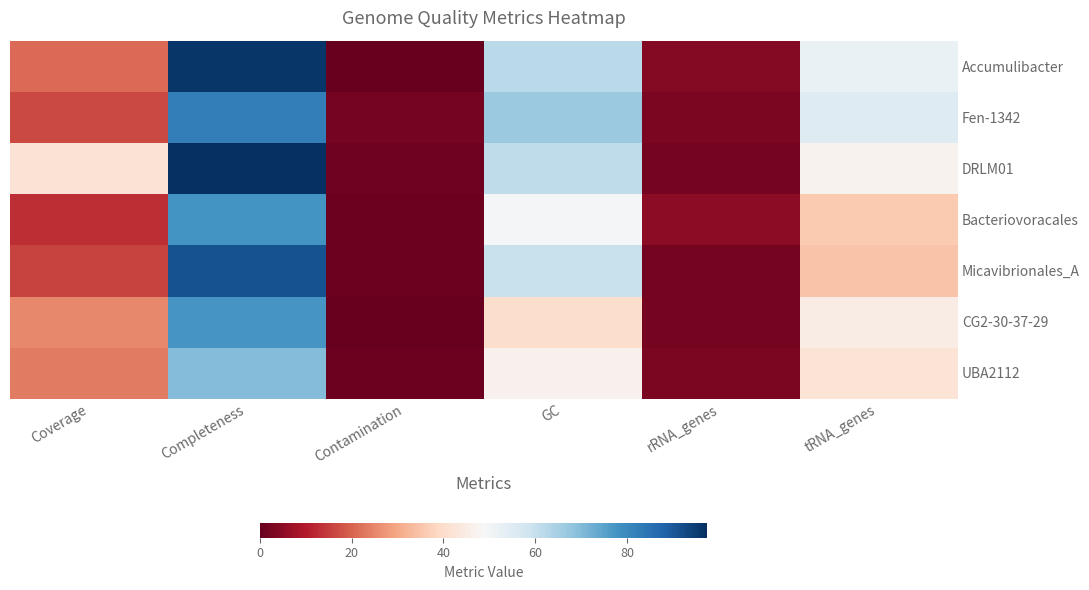

Between Coverage and rRNA_genes, which series saw the biggest shift?

DRLM01